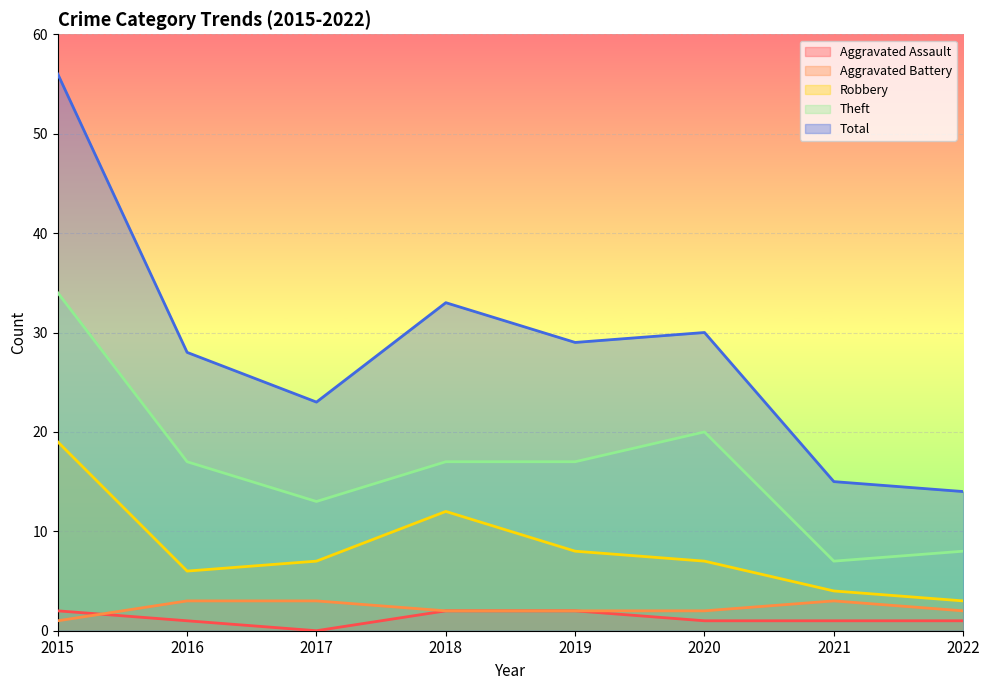

At 2018, list the series in order from largest to smallest.

Total, Theft, Robbery, Aggravated Assault, Aggravated Battery